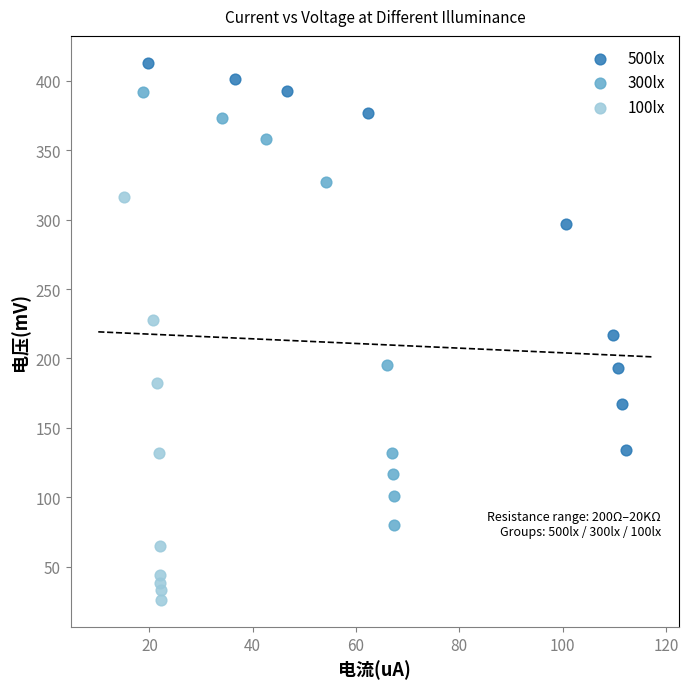

Which series has the widest spread of Y values?

300lx